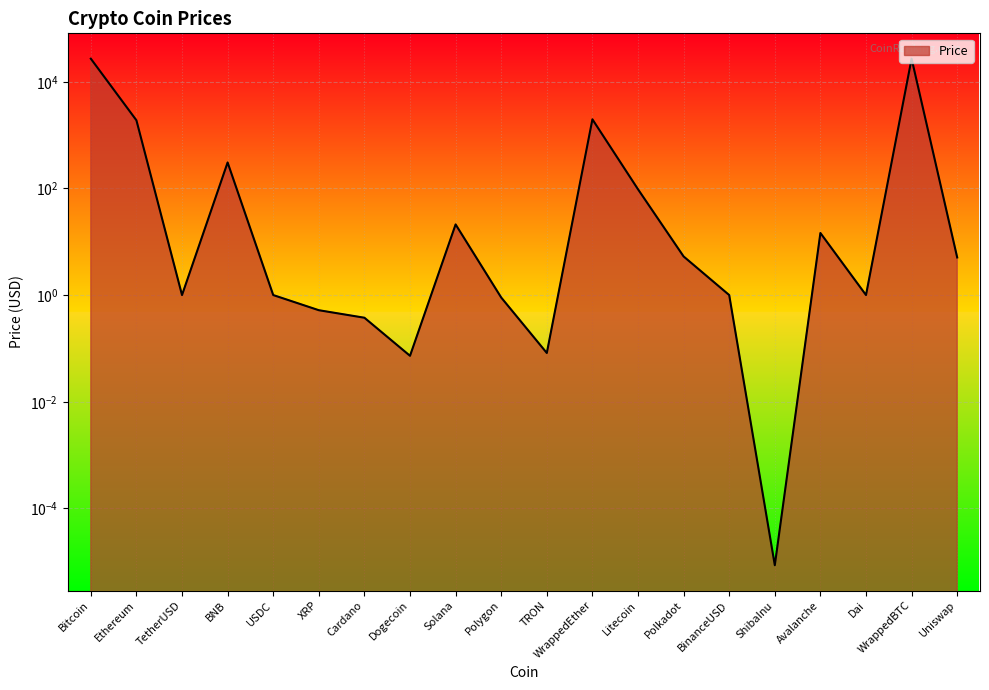

What is the greatest value displayed?

27156.6